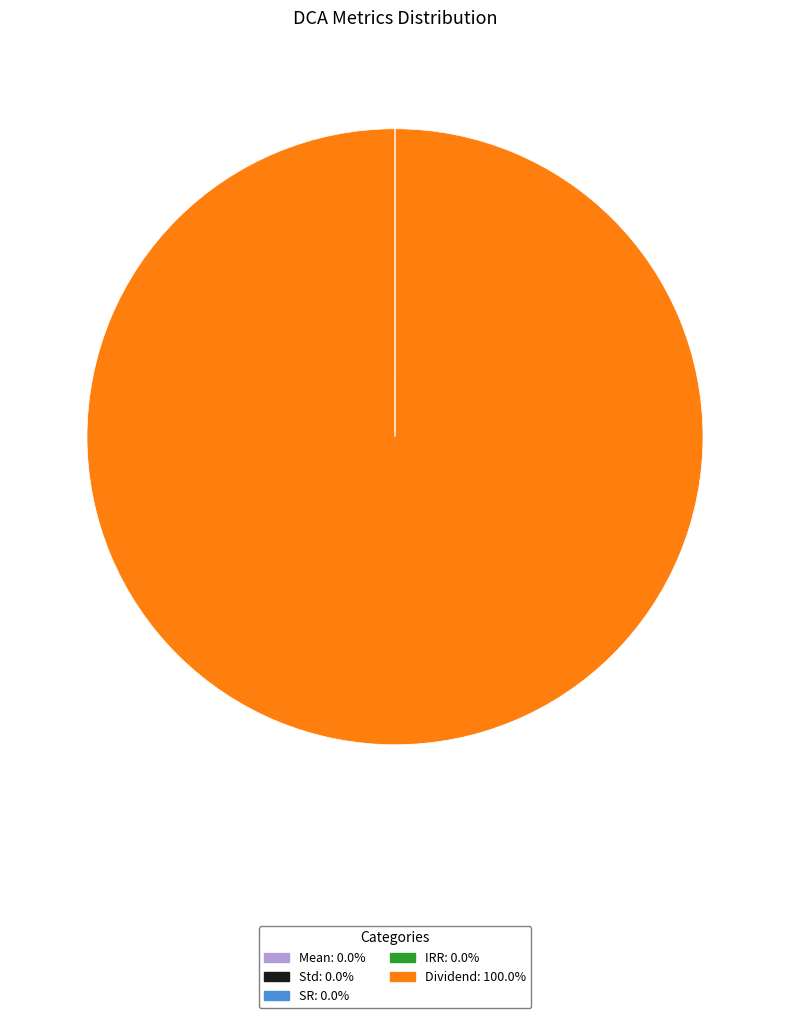

Is there a majority slice in this chart?

Yes